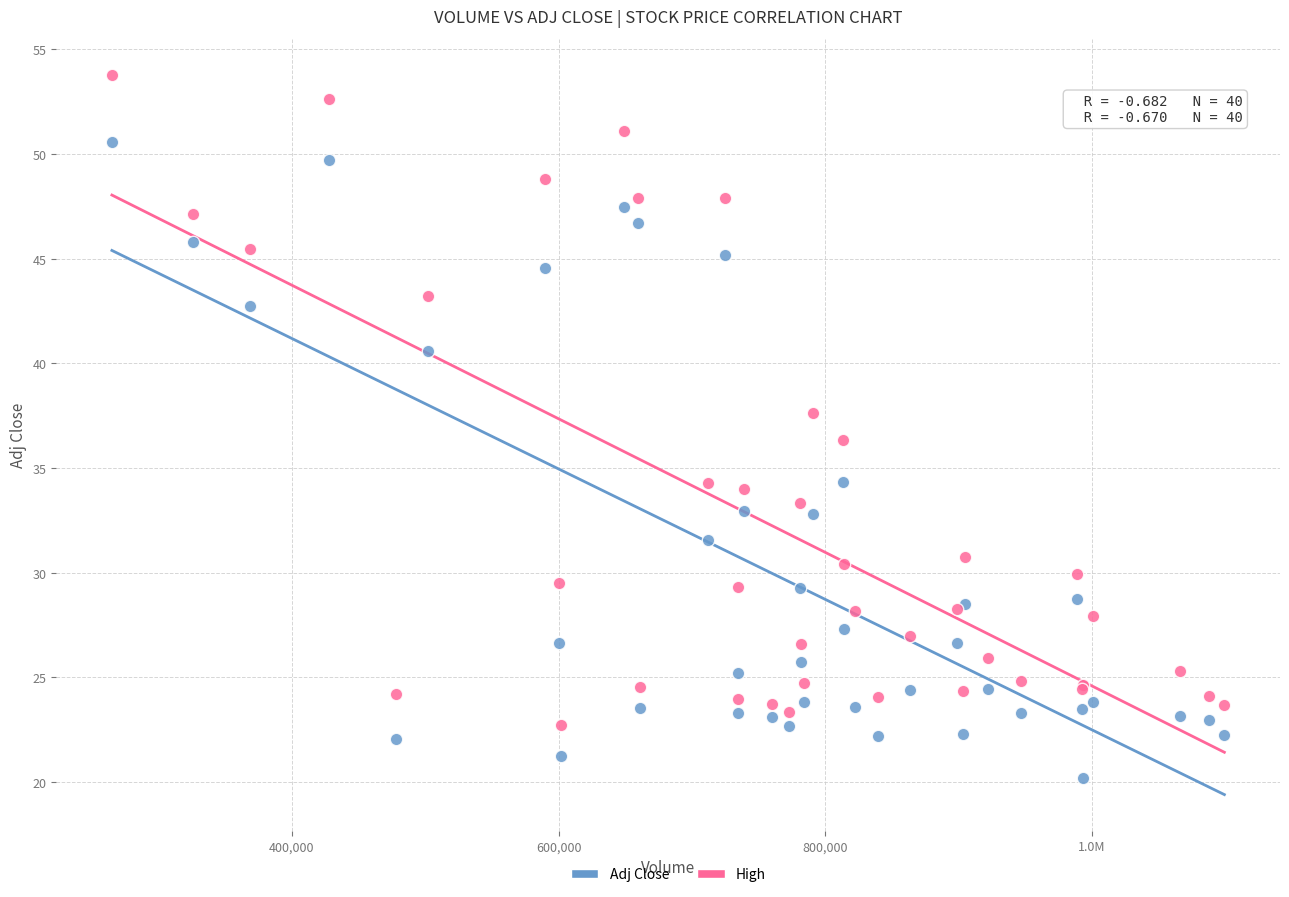

Which series reaches the minimum Y coordinate?

Adj Close